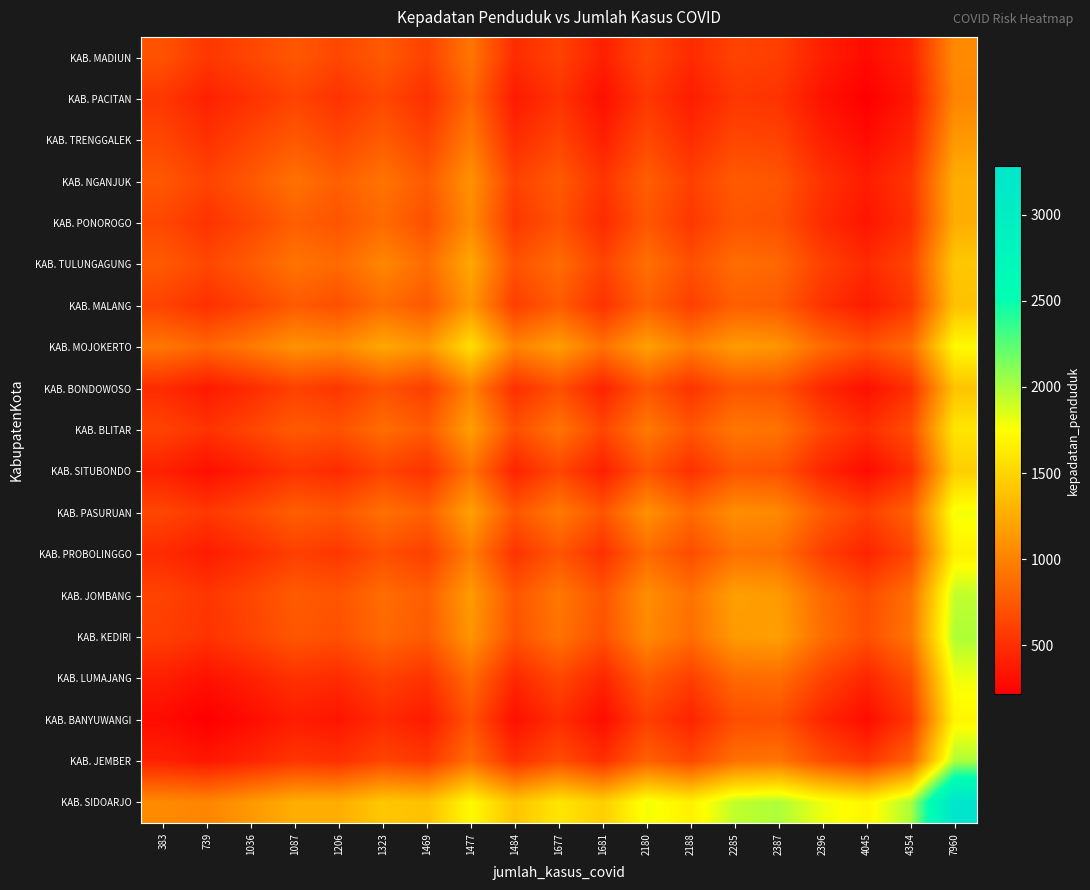

At how many categories does at least one series exceed 3200?

1